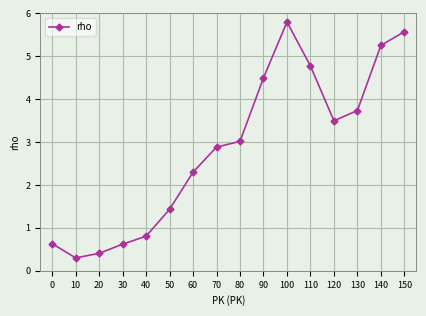

At which category does the chart reach its minimum across all series?

10